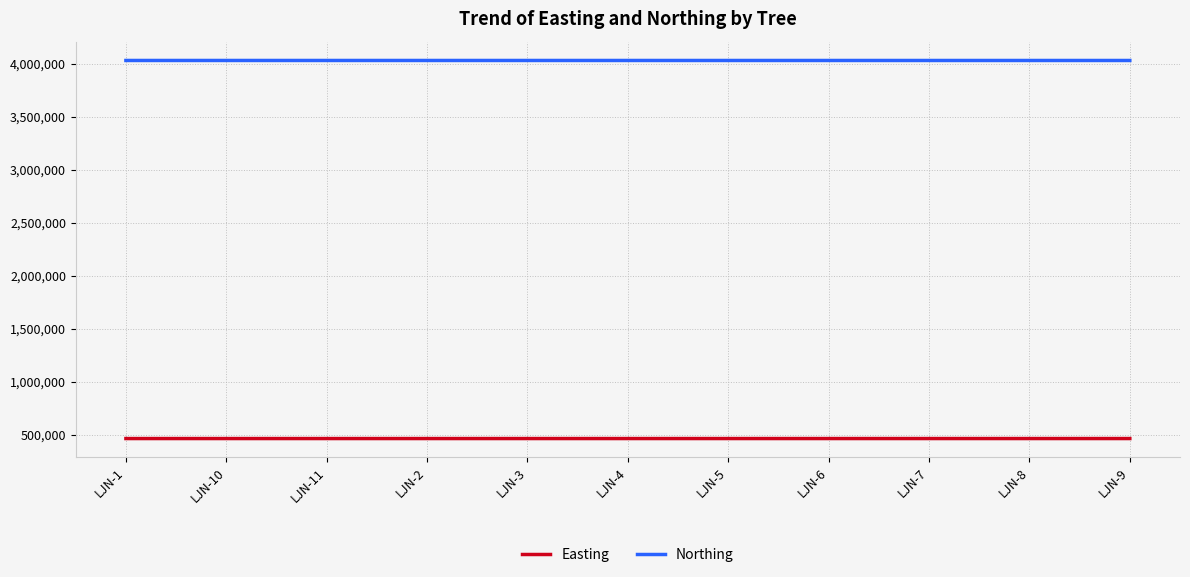

Which series has the largest total across all categories?

Northing